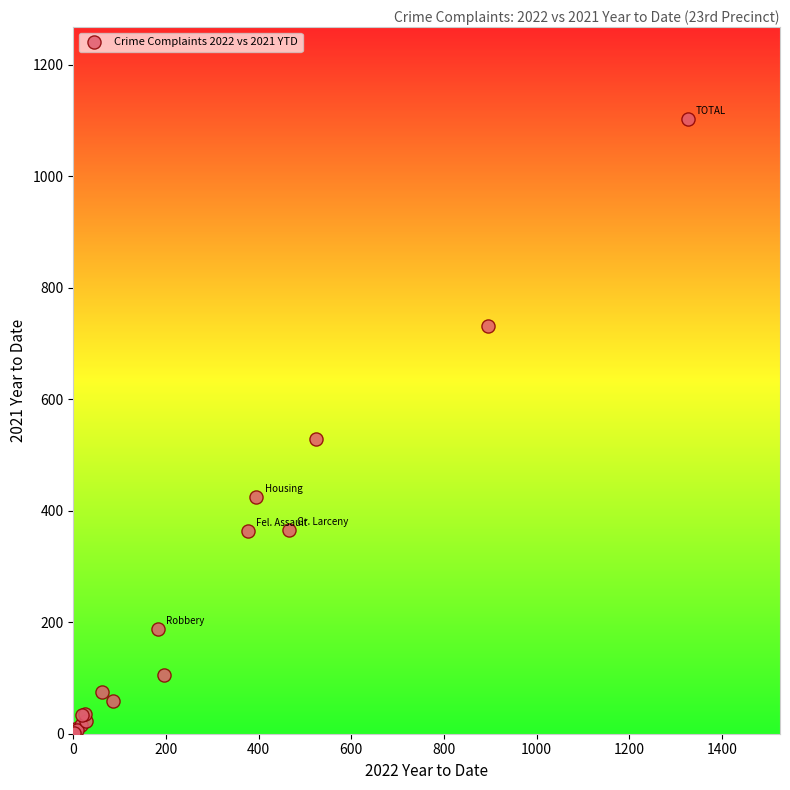

What Y value in the scatter plot is closest to 552?

529